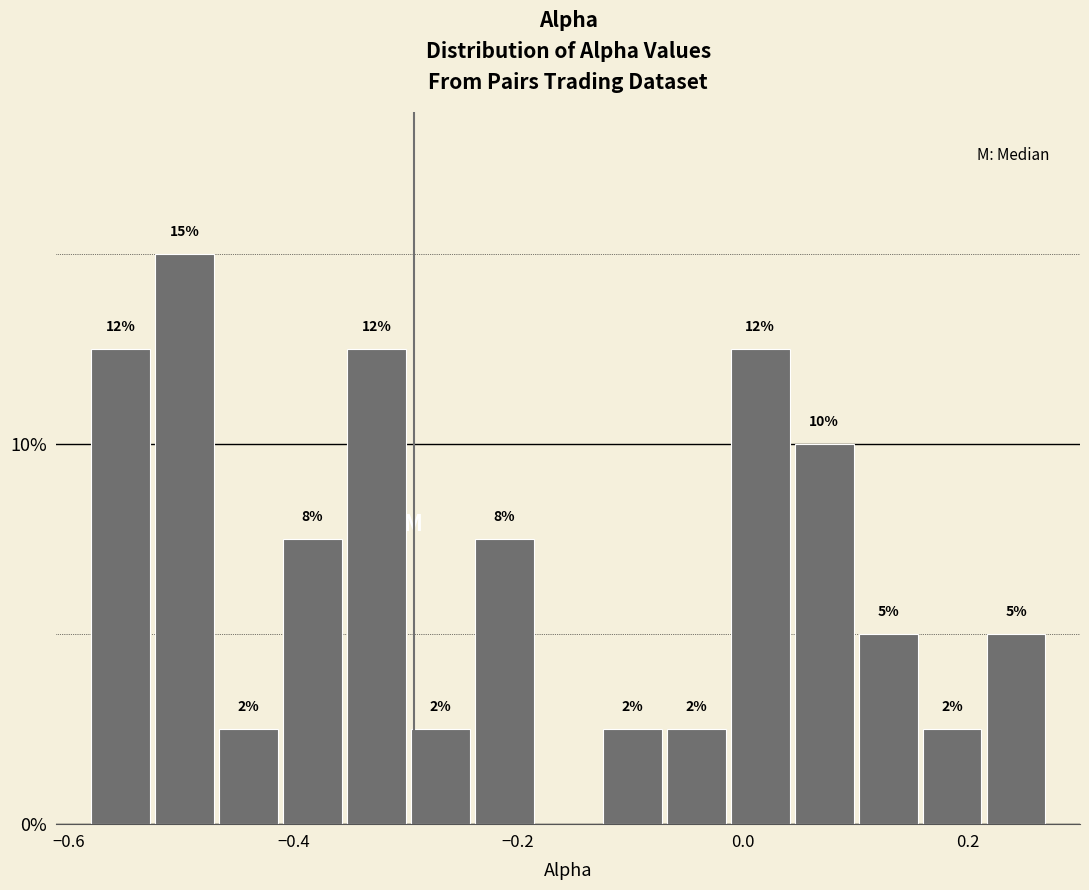

Around what value on the x-axis is the tallest bar? Give the approximate position of its centre, as read against the axis.

-0.50